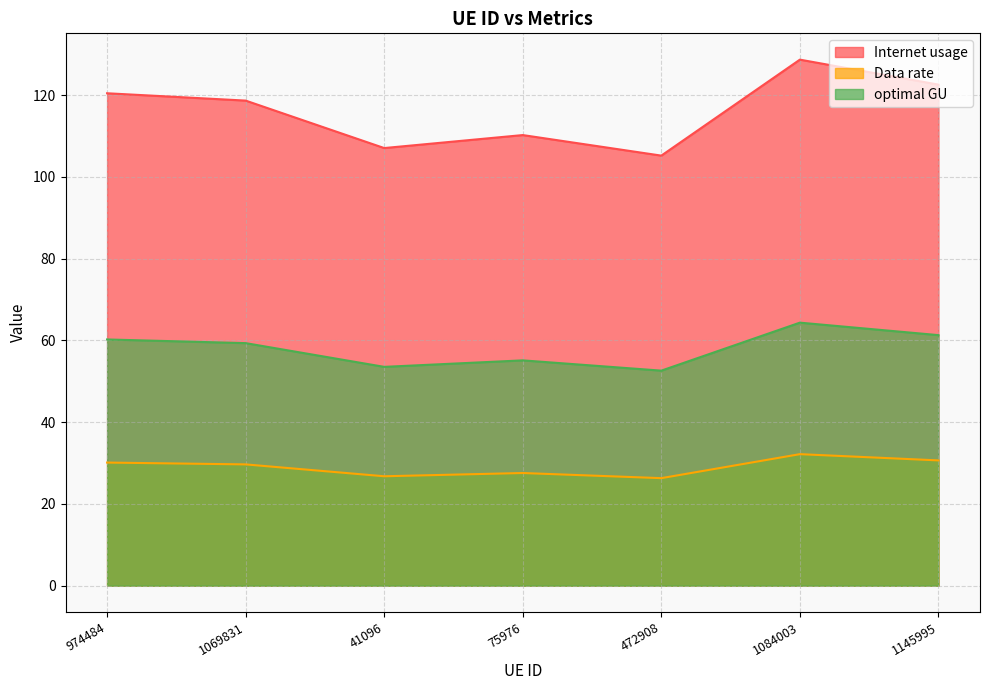

Rank the categories by Internet usage value from highest to lowest.

1084003, 1145995, 974484, 1069831, 75976, 41096, 472908